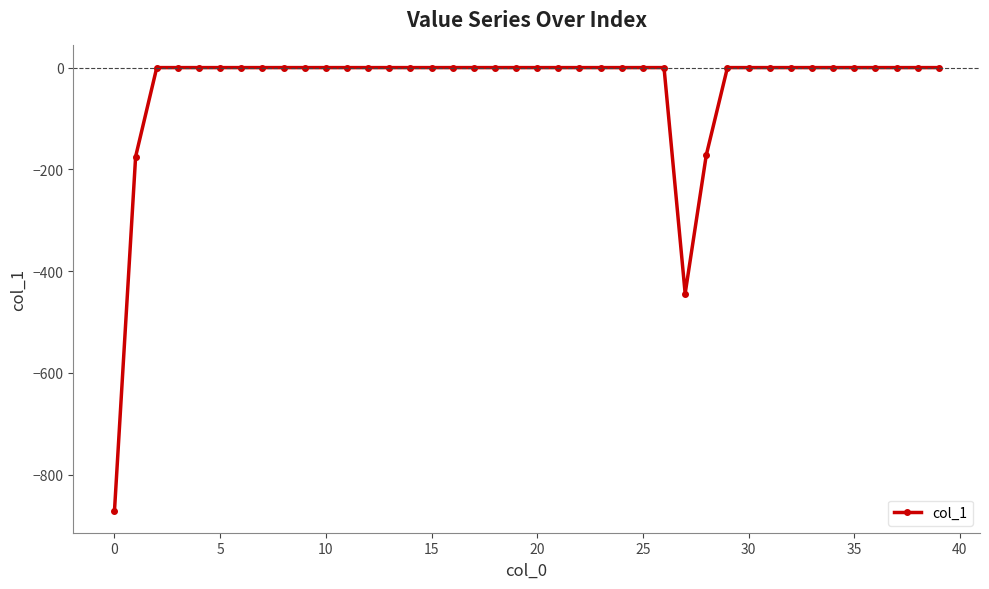

What is the difference between the maximum and second lowest values?

444.1